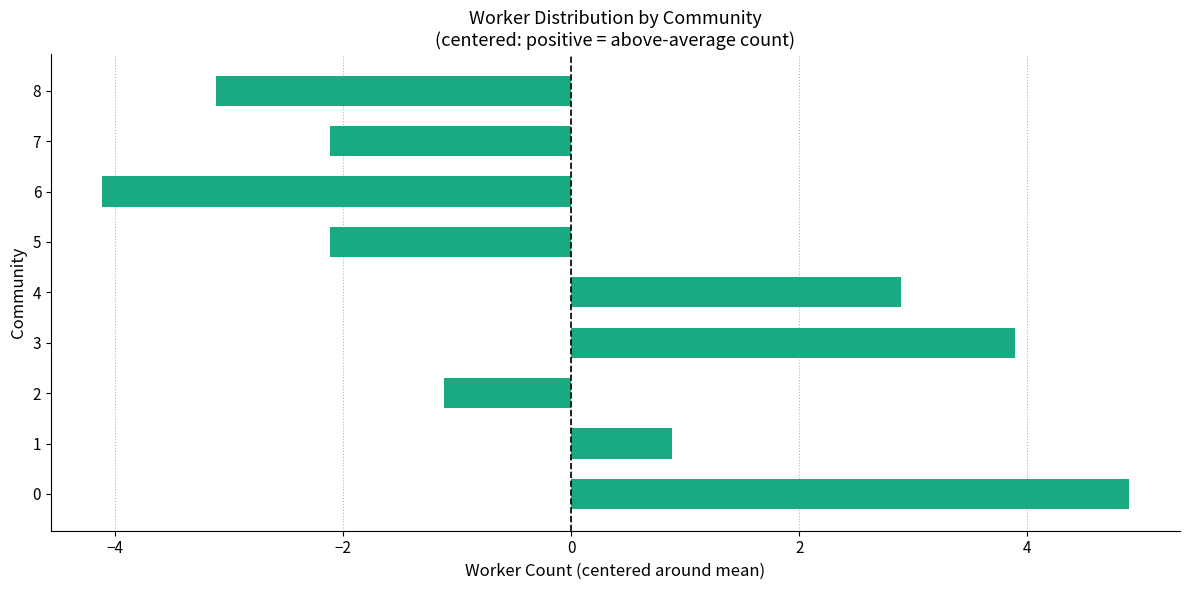

What is the smallest value displayed?

-4.1